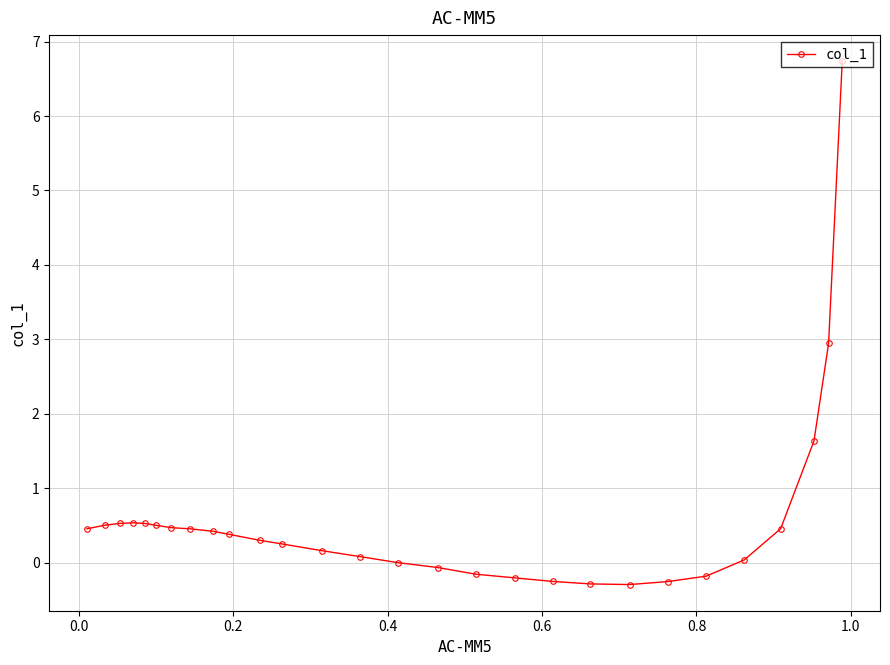

What is the greatest value displayed?

6.7